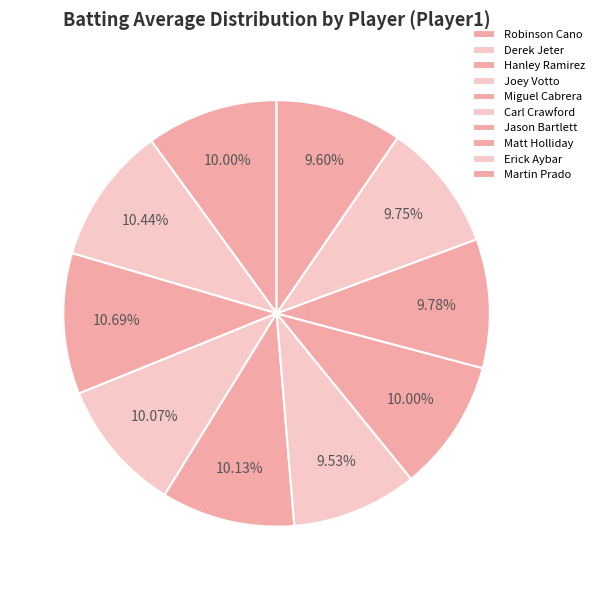

Is there a majority slice in this chart?

No